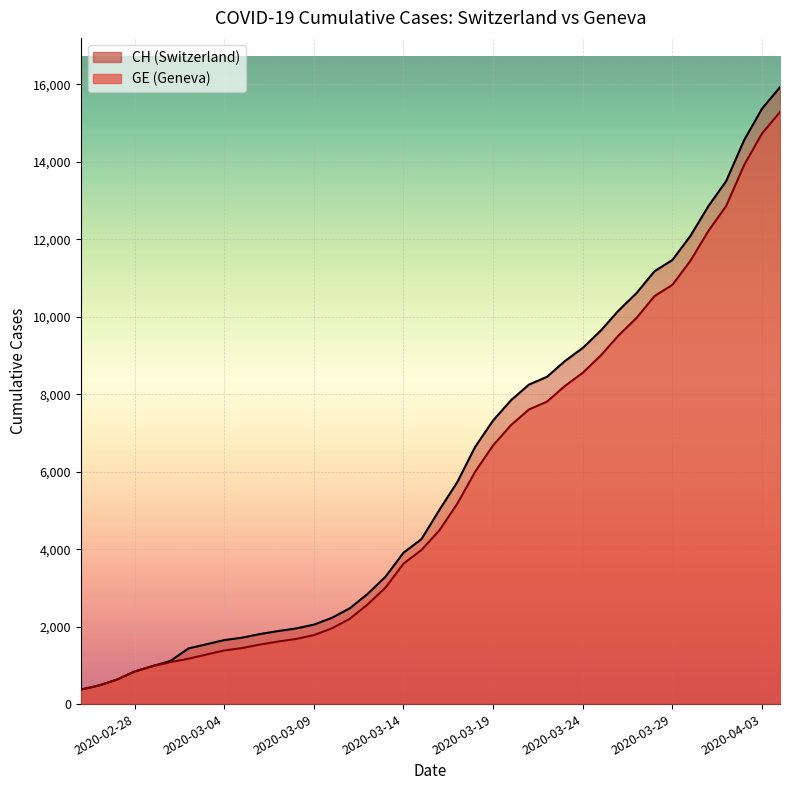

True or false: GE has more than 1 points higher than both neighbors.

False